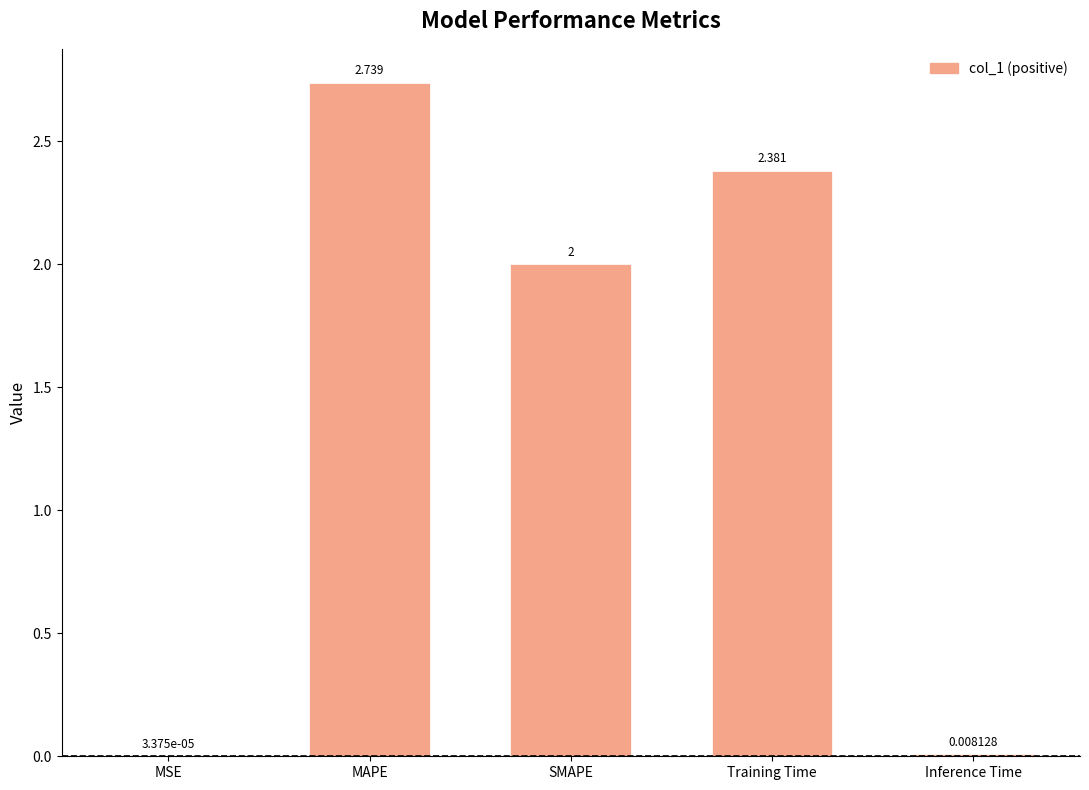

Which has a higher value, SMAPE or Training Time?

Training Time